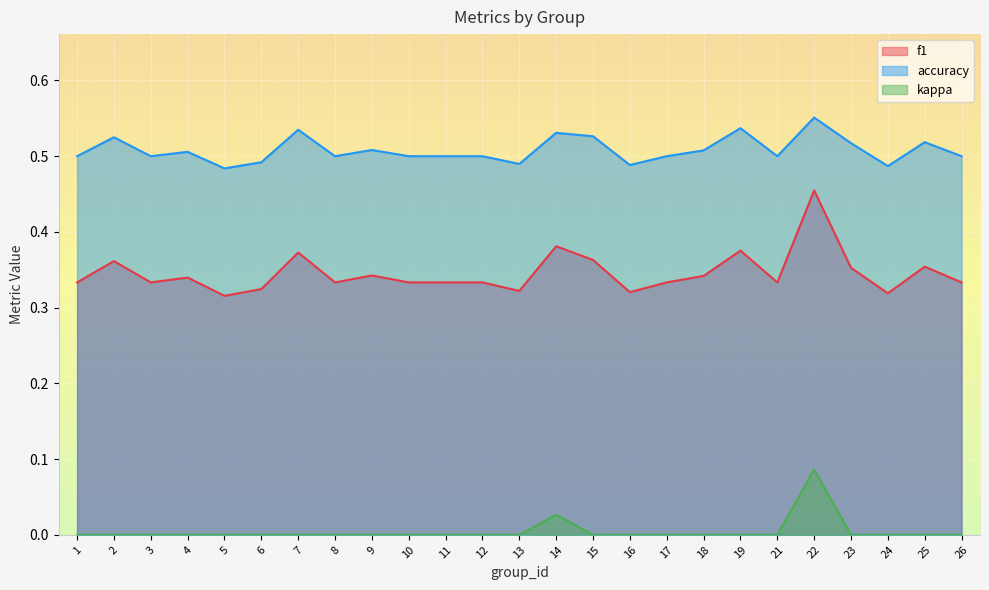

Rank the series at 12 from highest to lowest value.

accuracy, f1, kappa